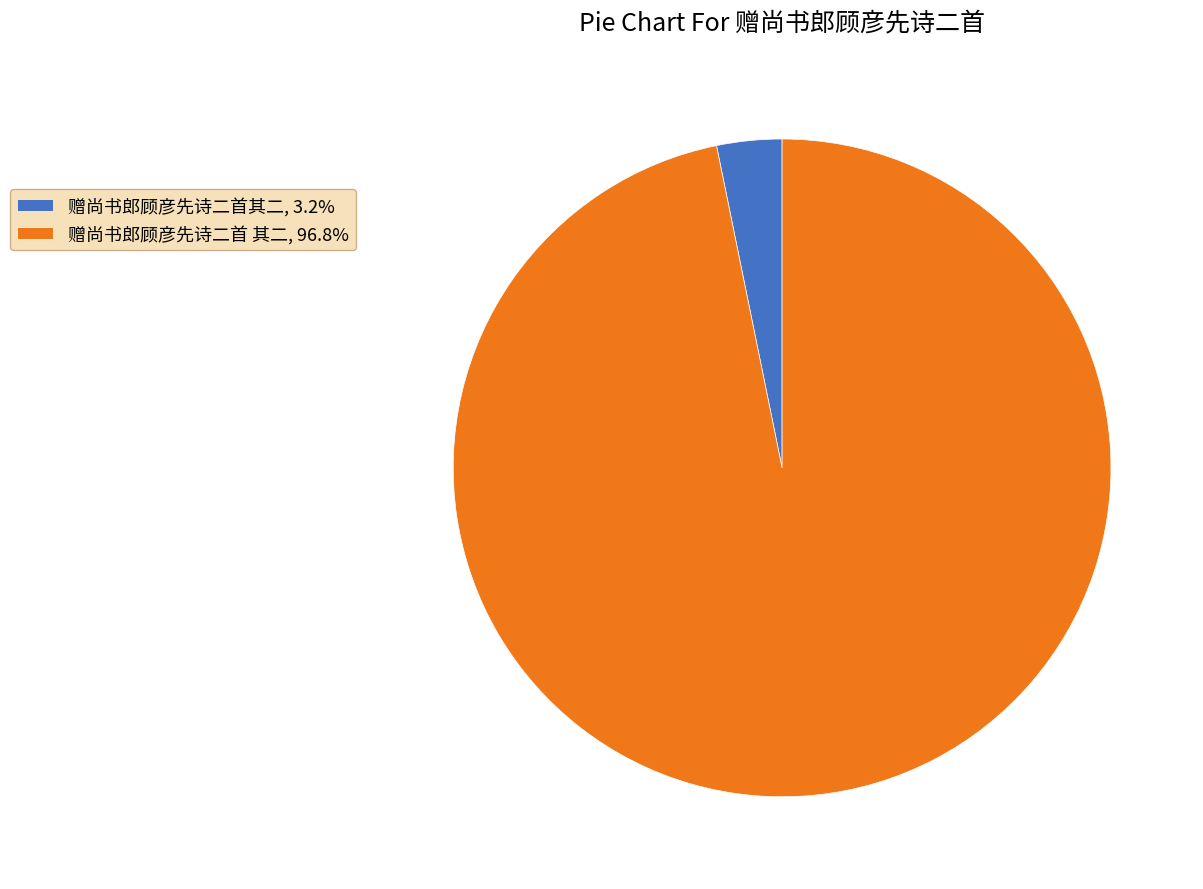

Is the sum of 赠尚书郎顾彦先诗二首 其二, 96.8% and 赠尚书郎顾彦先诗二首其二, 3.2% greater than half?

Yes